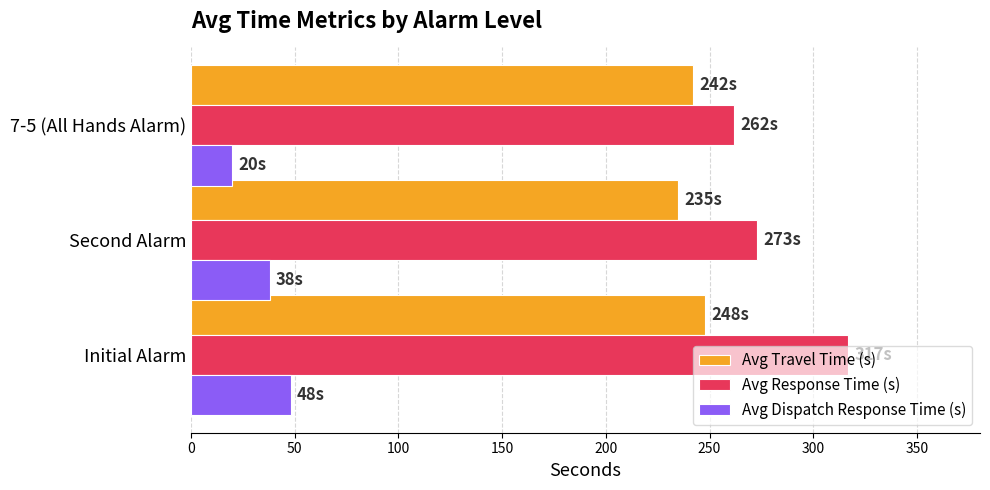

What is the approximate value of Avg Dispatch Response Time (s) at 7-5 (All Hands Alarm), to the nearest 10?

20